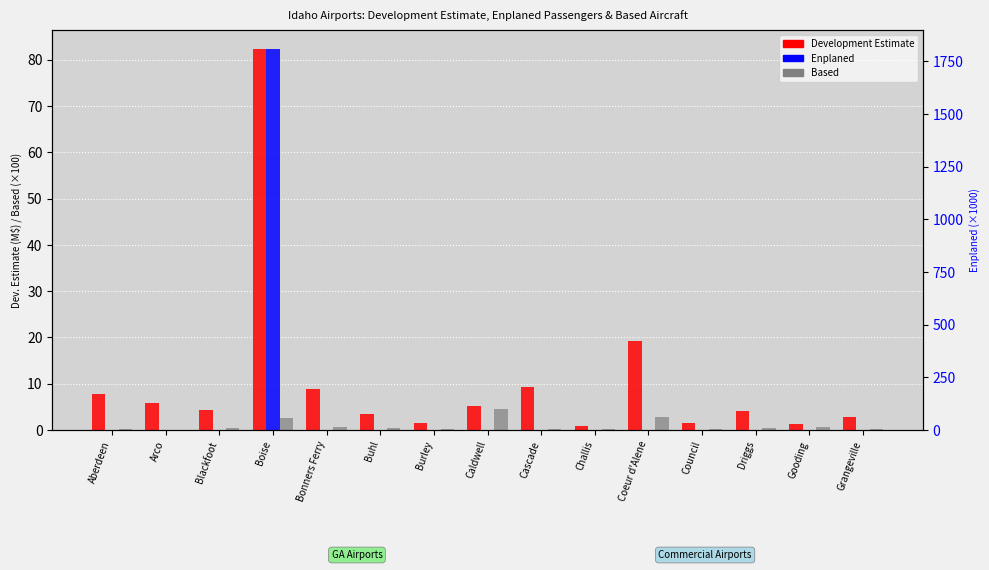

Rank the series at Blackfoot from highest to lowest value.

Development Estimate, Based, Enplaned